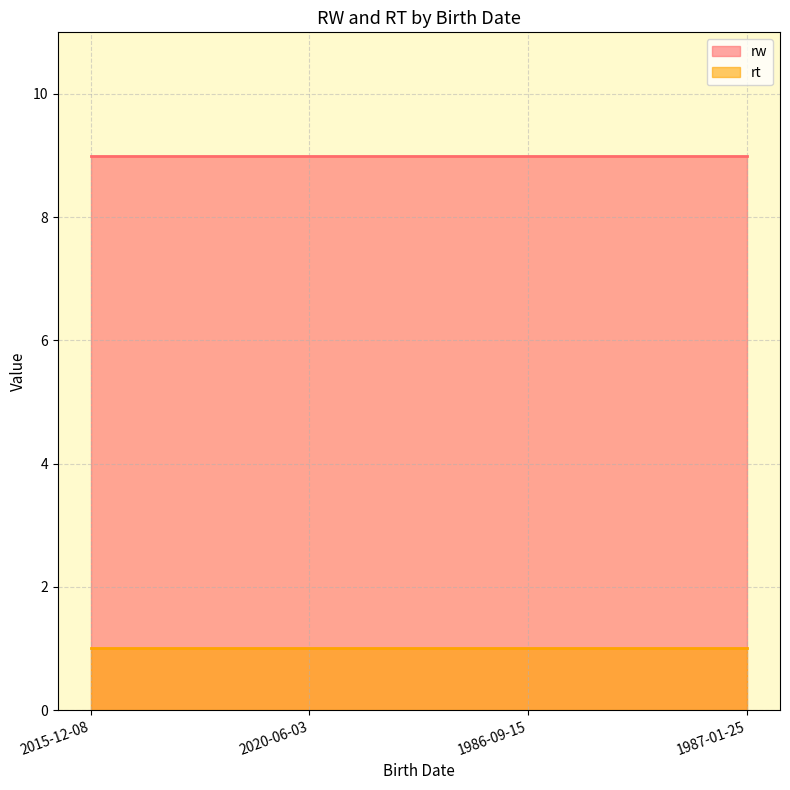

What is the sum of all rw values?

36